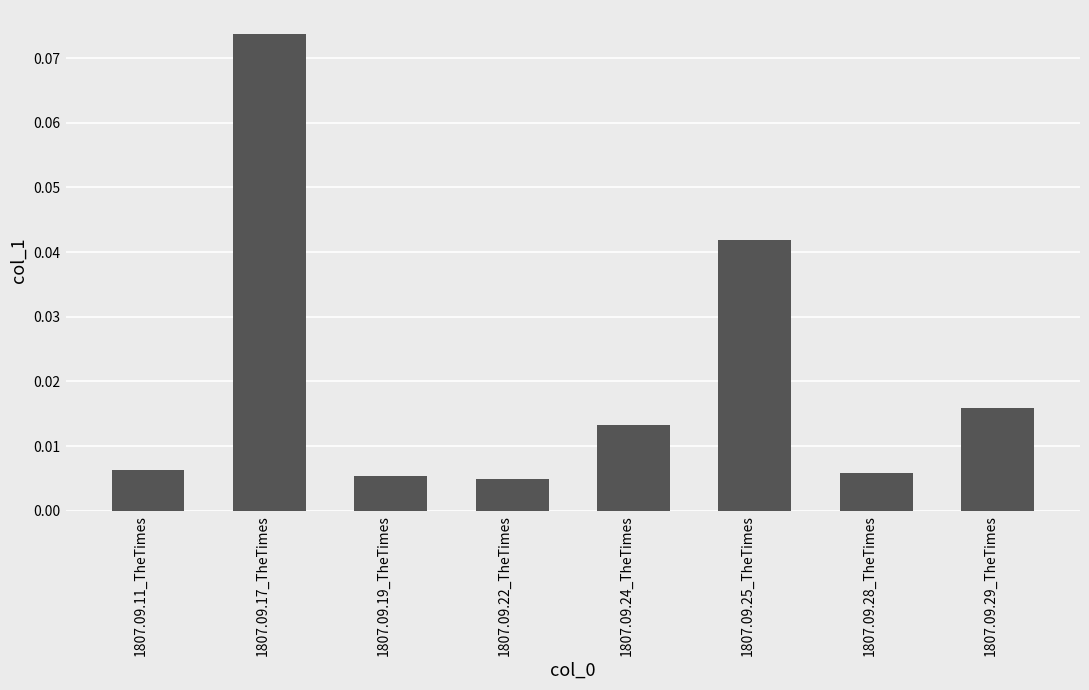

What is the label of the 1st bar from the right?

1807.09.29_TheTimes